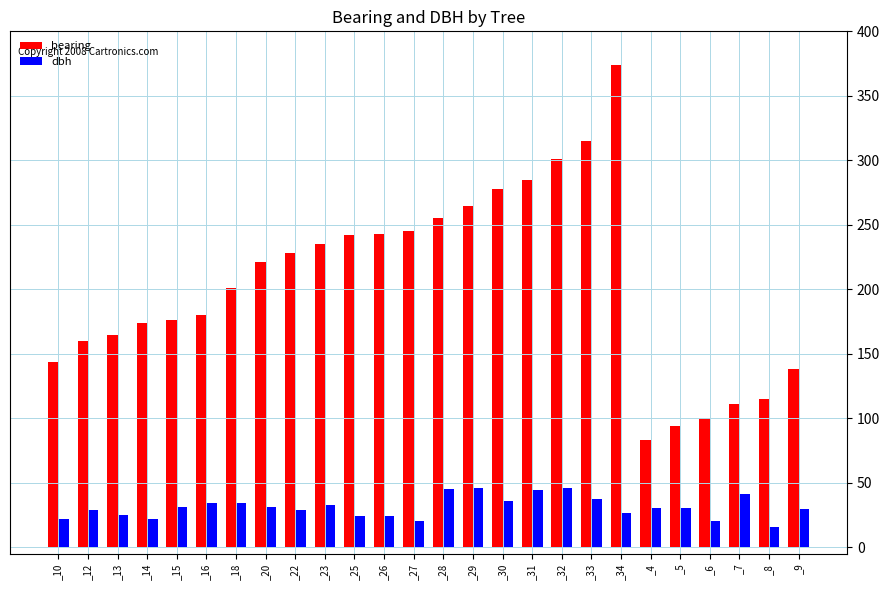

What is the difference between the maximum and minimum values in the bearing series?

291.0